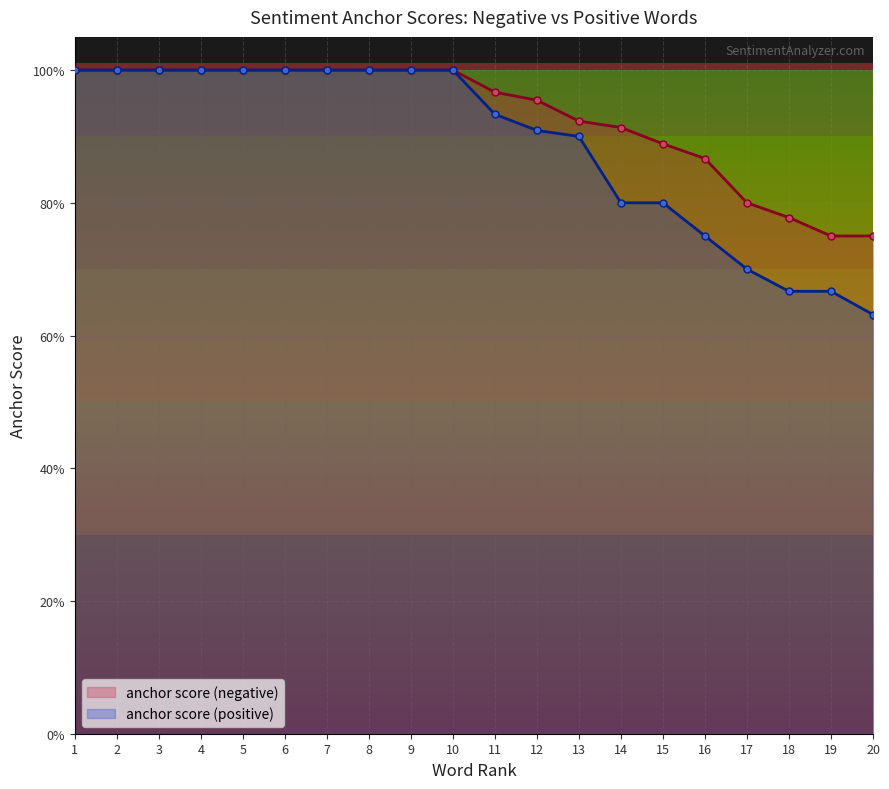

What are all the series names shown in the legend?

anchor score (negative), anchor score (positive)